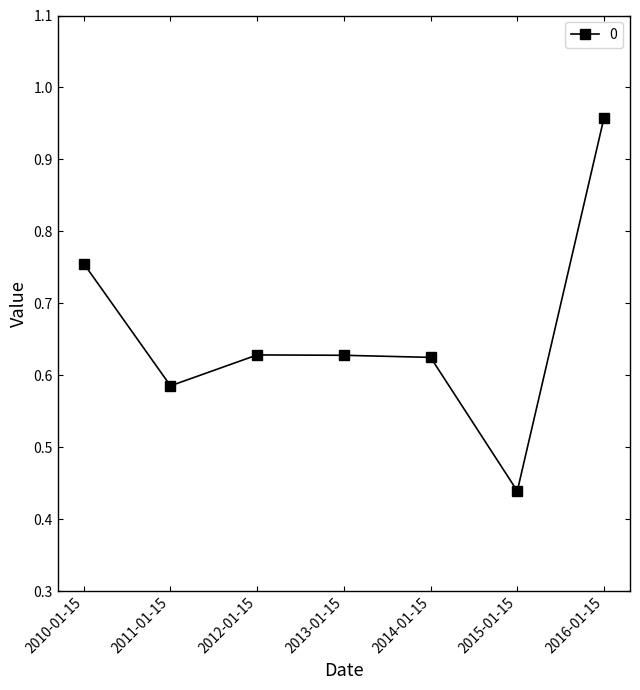

Is it true that the value at 2014-01-15 is 0.9?

False